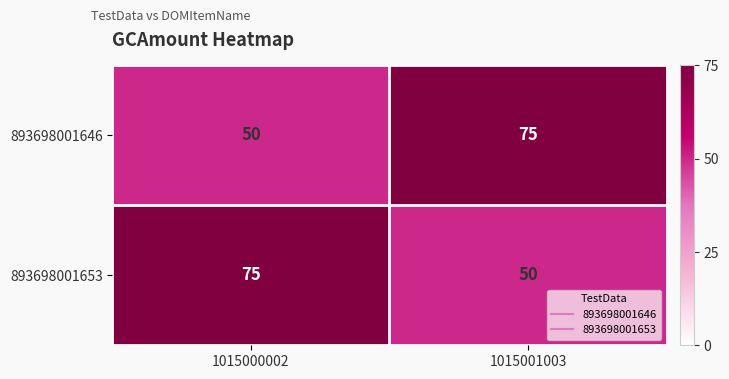

Reading left to right, transcribe all the data shown in this chart.

893698001646: 50	75
893698001653: 75	50